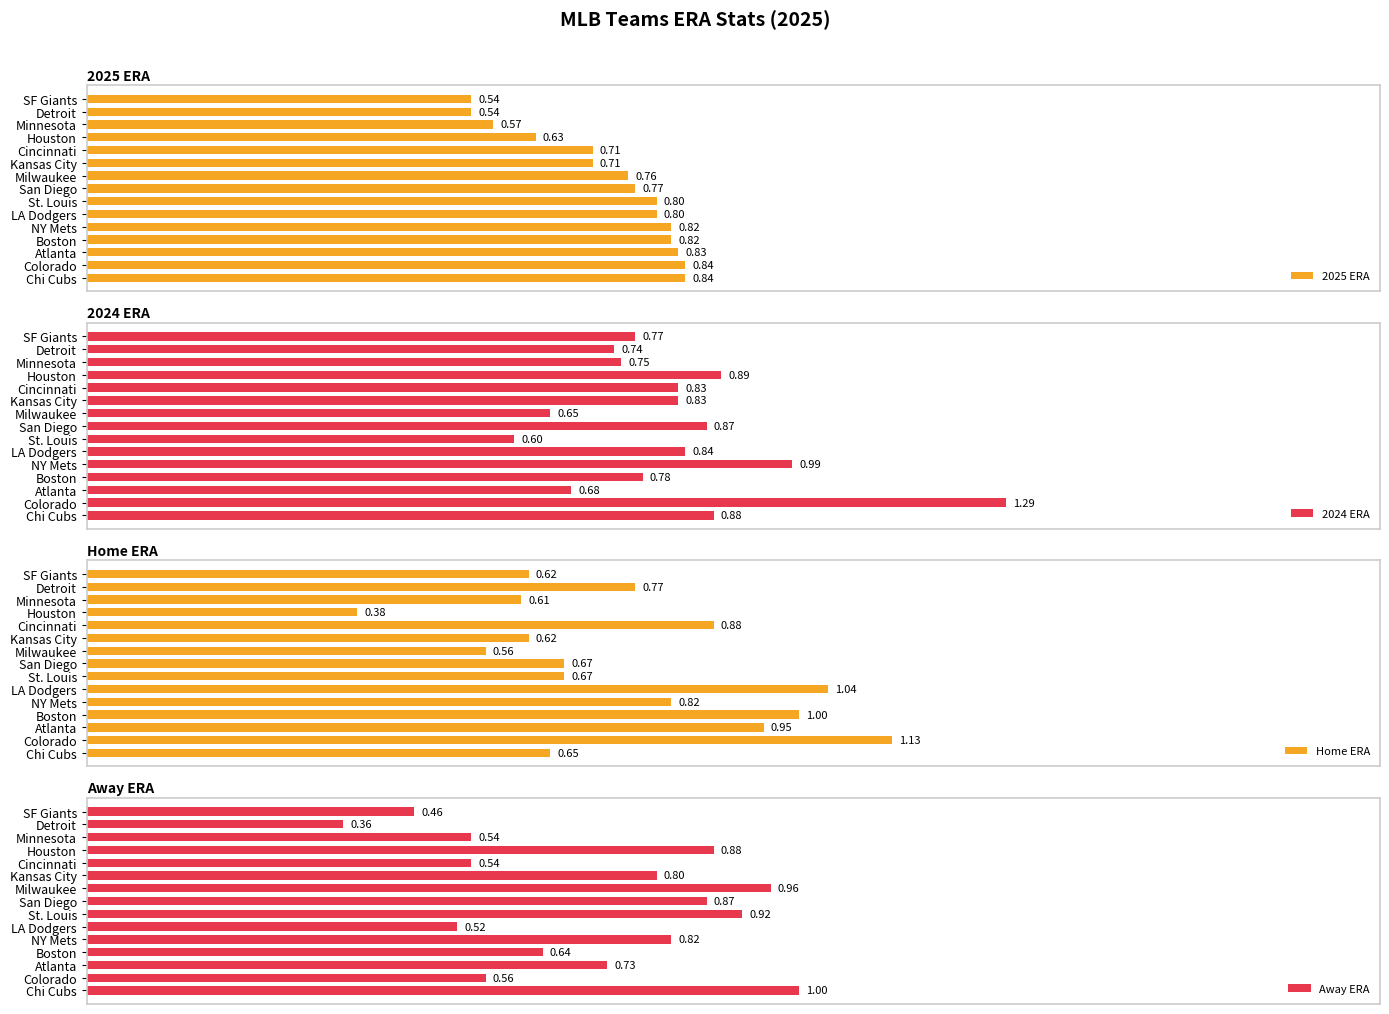

Which category has the lowest value in the Home ERA series?

Houston